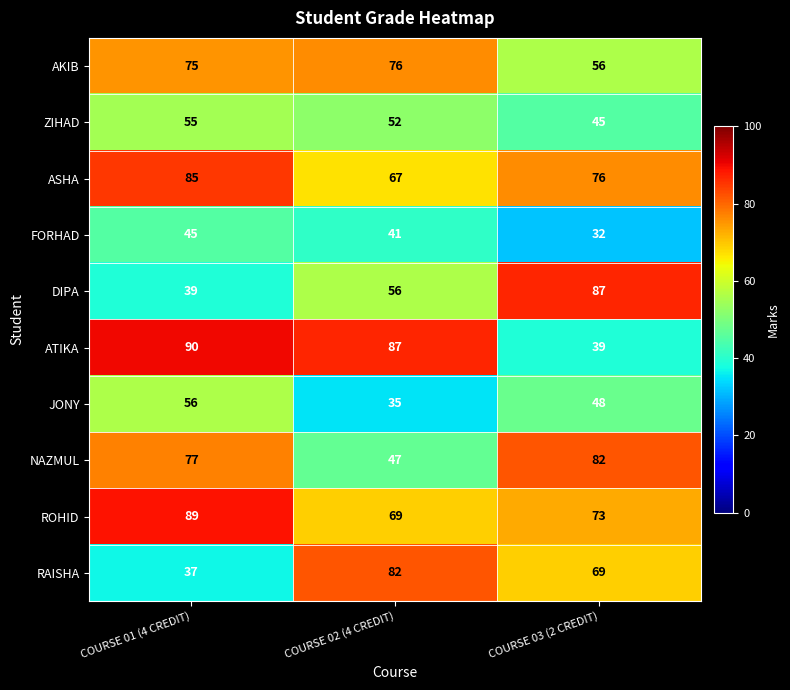

Which series has the widest spread of values?

ATIKA